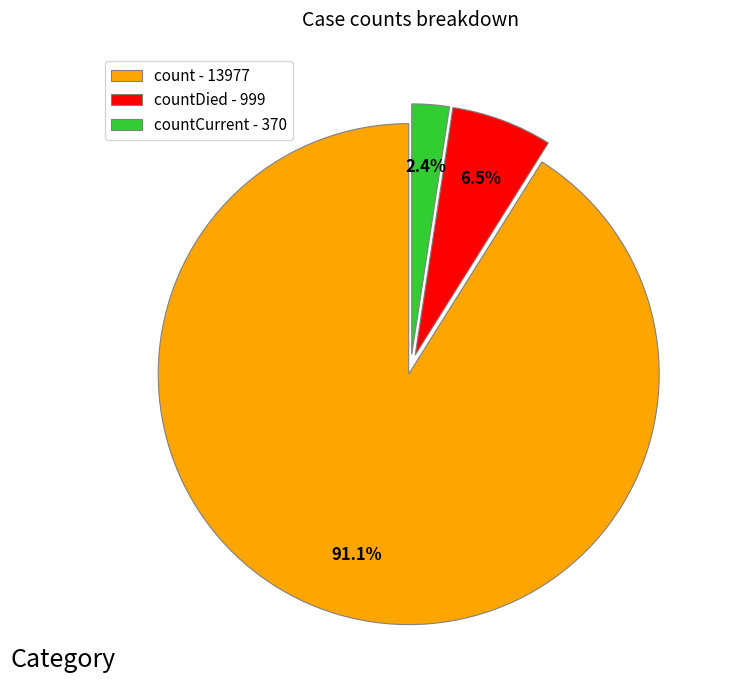

Rank the categories by value from lowest to highest.

countCurrent - 370, countDied - 999, count - 13977